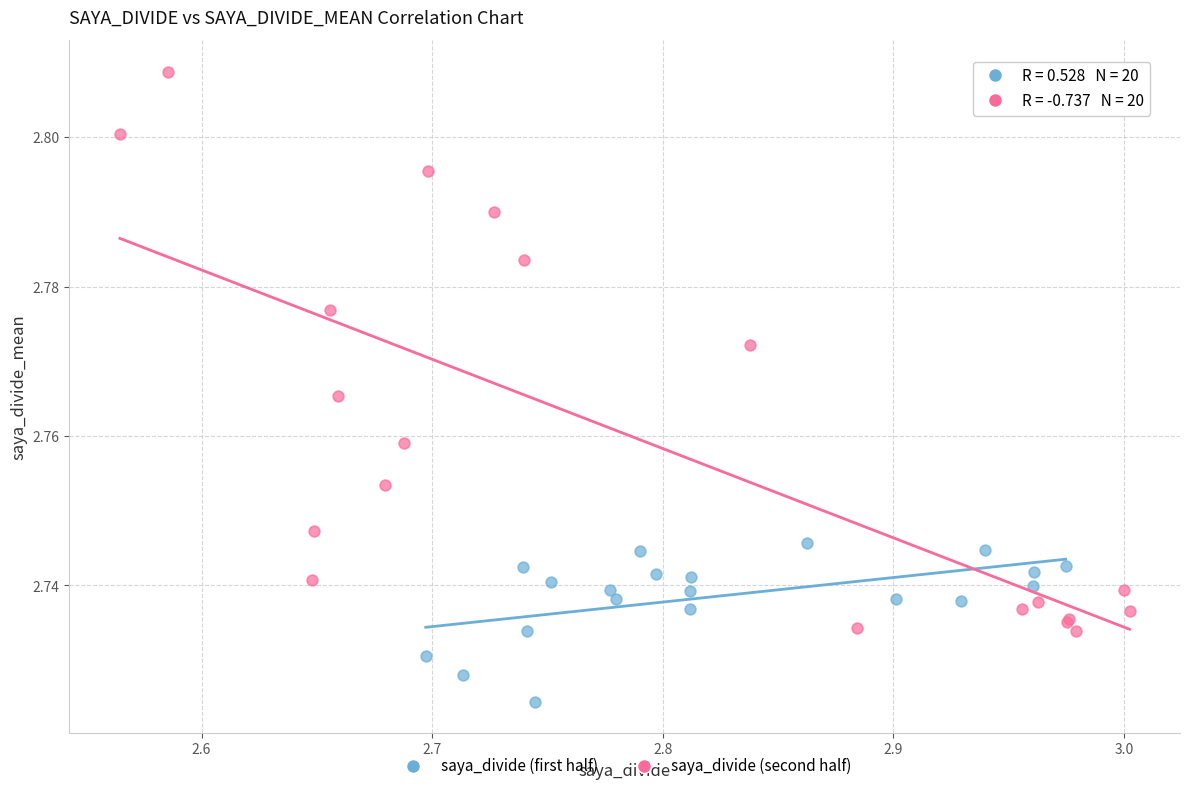

Which series reaches the maximum Y coordinate?

saya_divide (second half)